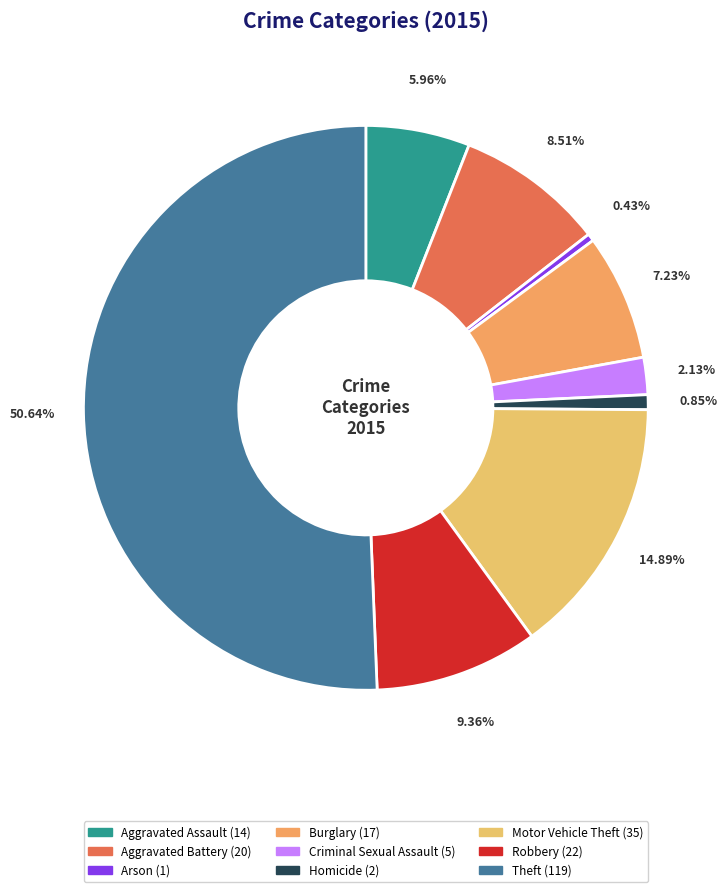

To the nearest percent, what is the average slice percentage?

11%